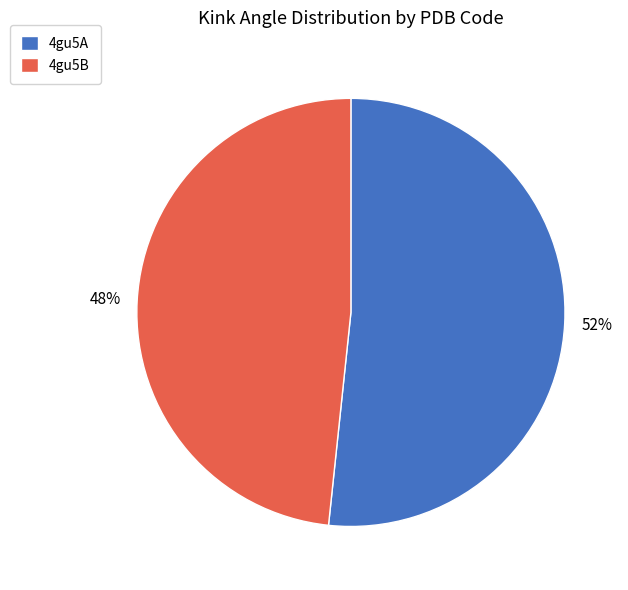

Rank the categories by value from lowest to highest.

4gu5B, 4gu5A